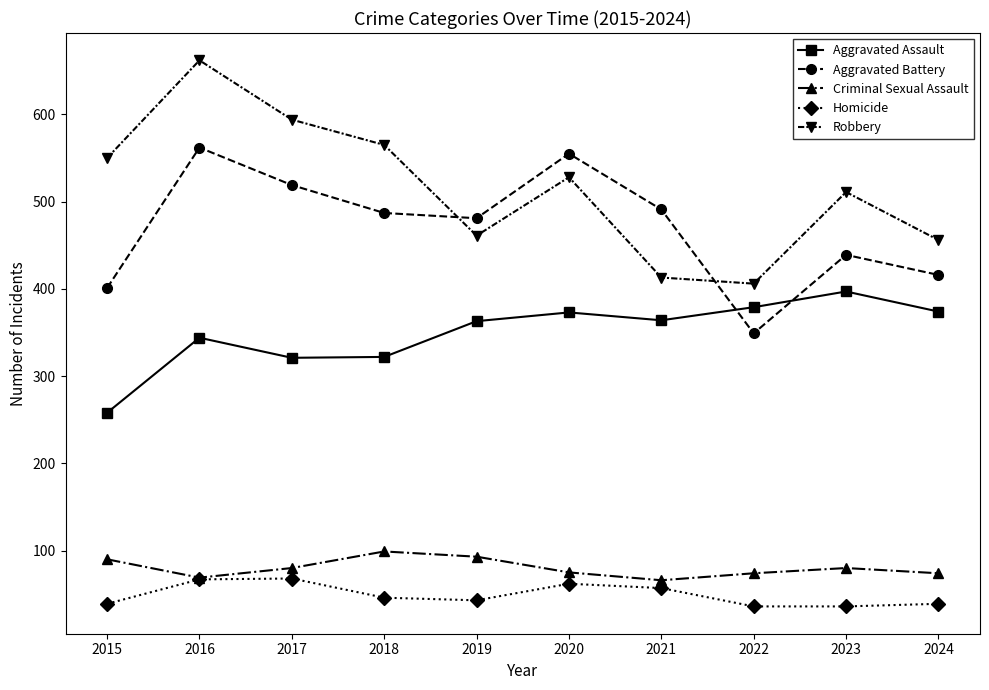

What is the sum of the Criminal Sexual Assault values at 2024 and 2018?

173